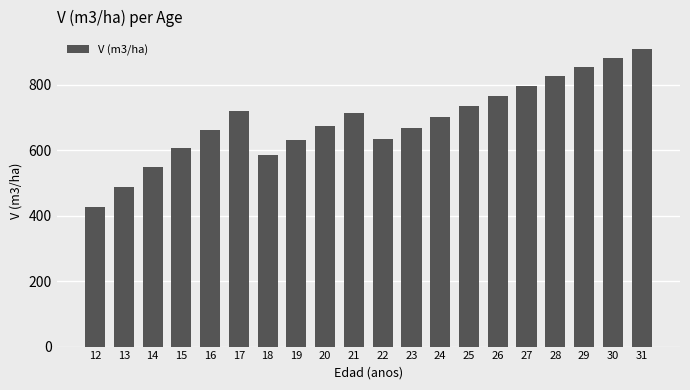

Between 18 and 14, which is larger?

18